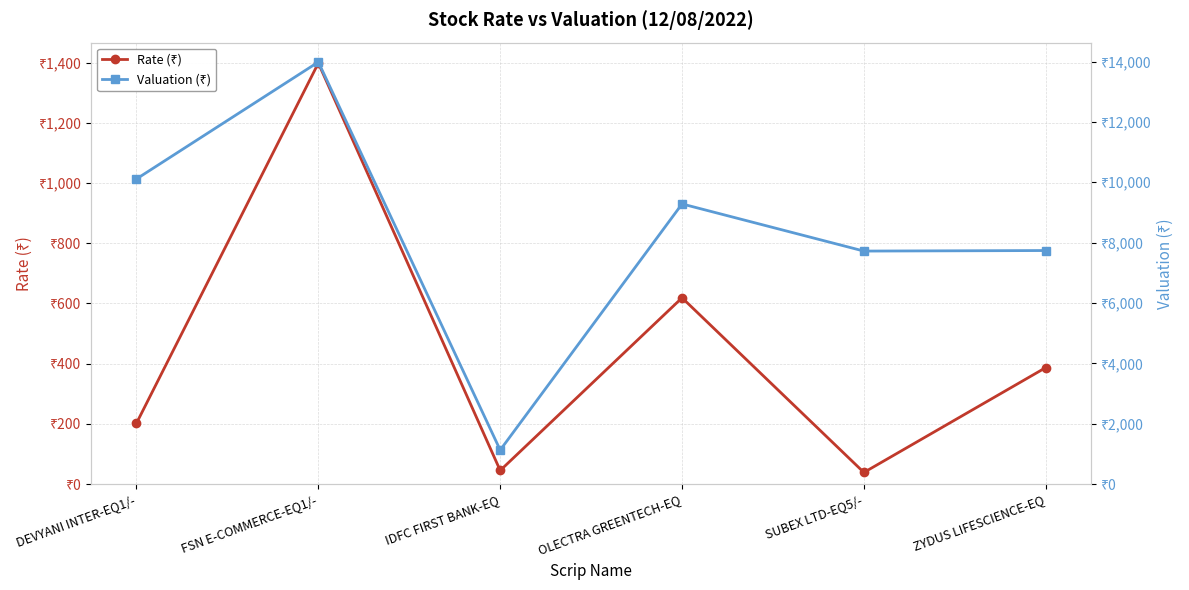

What is the label of the 3rd point from the right?

OLECTRA GREENTECH-EQ